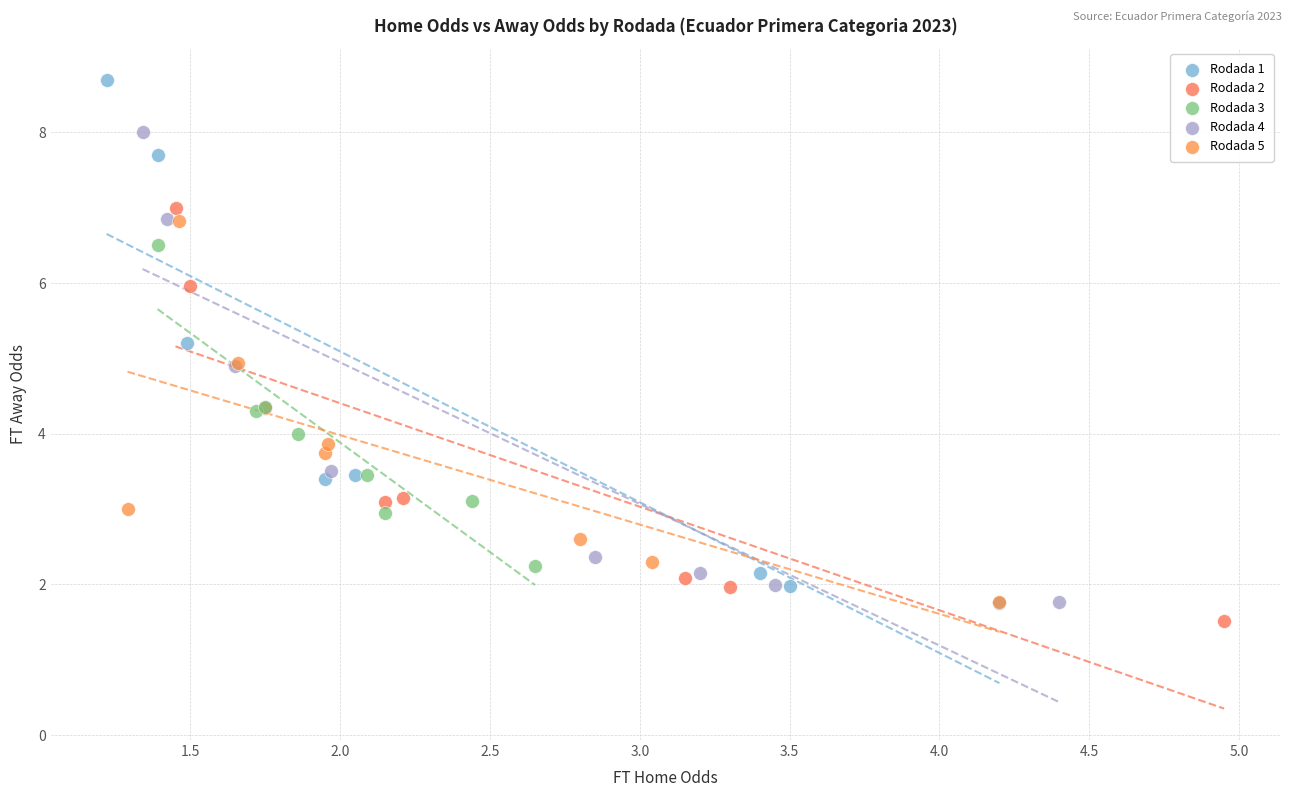

What are all the series names shown in the legend?

Rodada 1, Rodada 2, Rodada 3, Rodada 4, Rodada 5